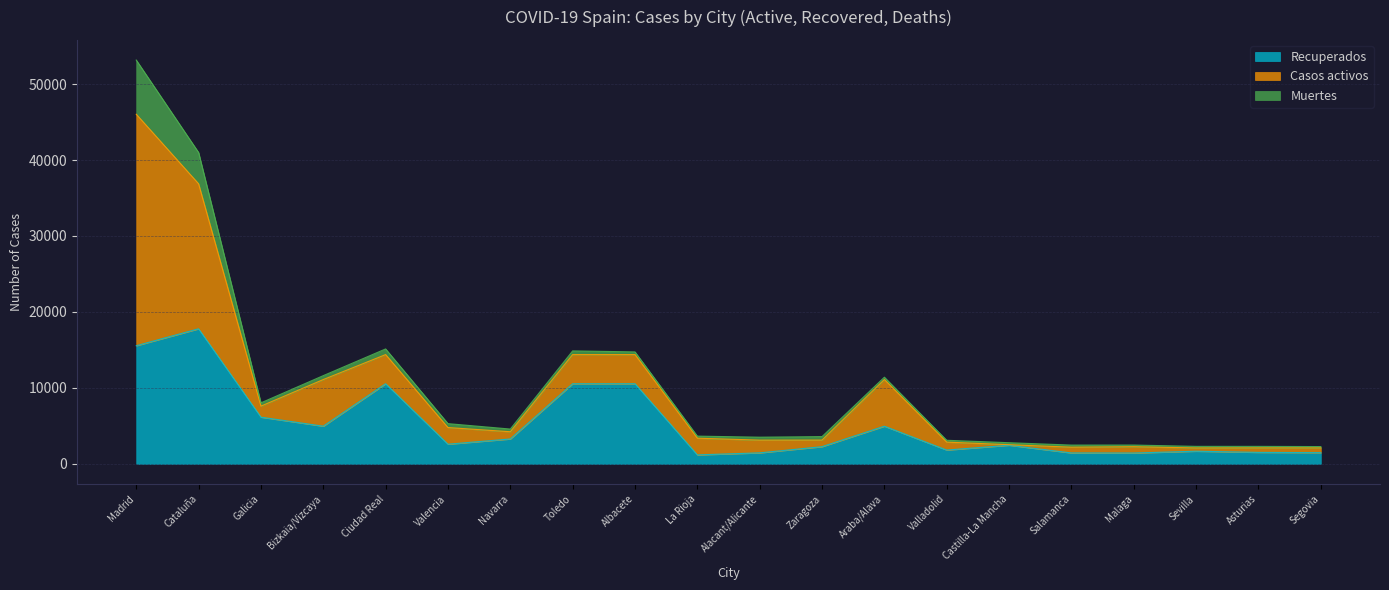

At which category is the sum across all series the highest?

Madrid